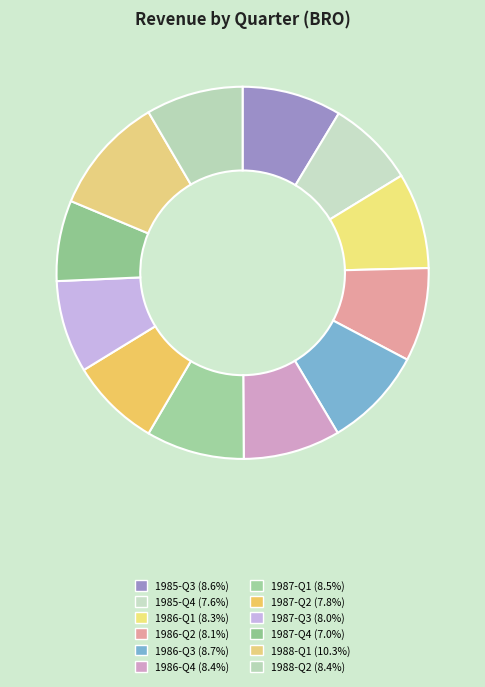

Between 1986-Q4 and 1986-Q2, which is larger?

1986-Q4